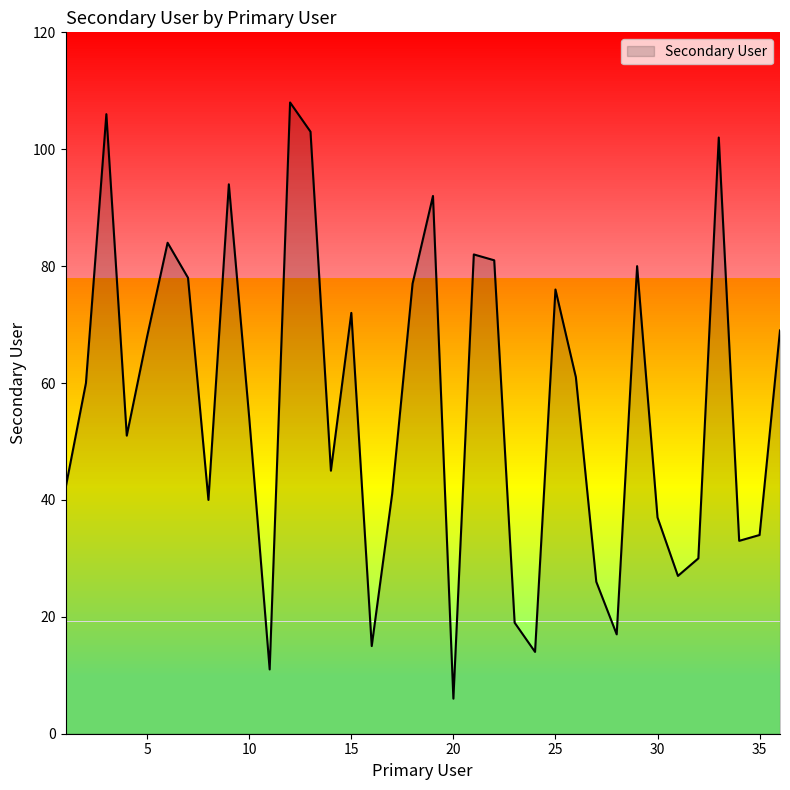

How many values are below 60?

18